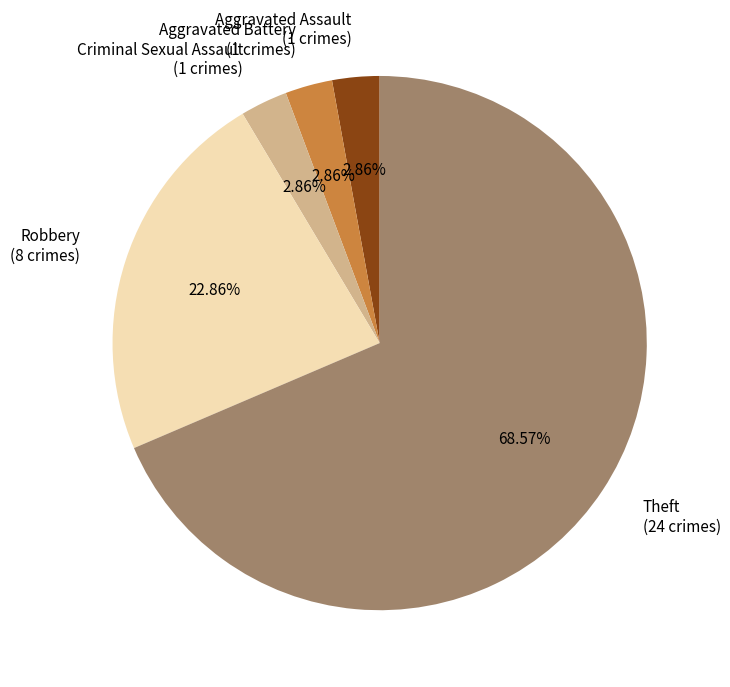

What percentage is the Criminal Sexual Assault slice, to the nearest percent?

3%